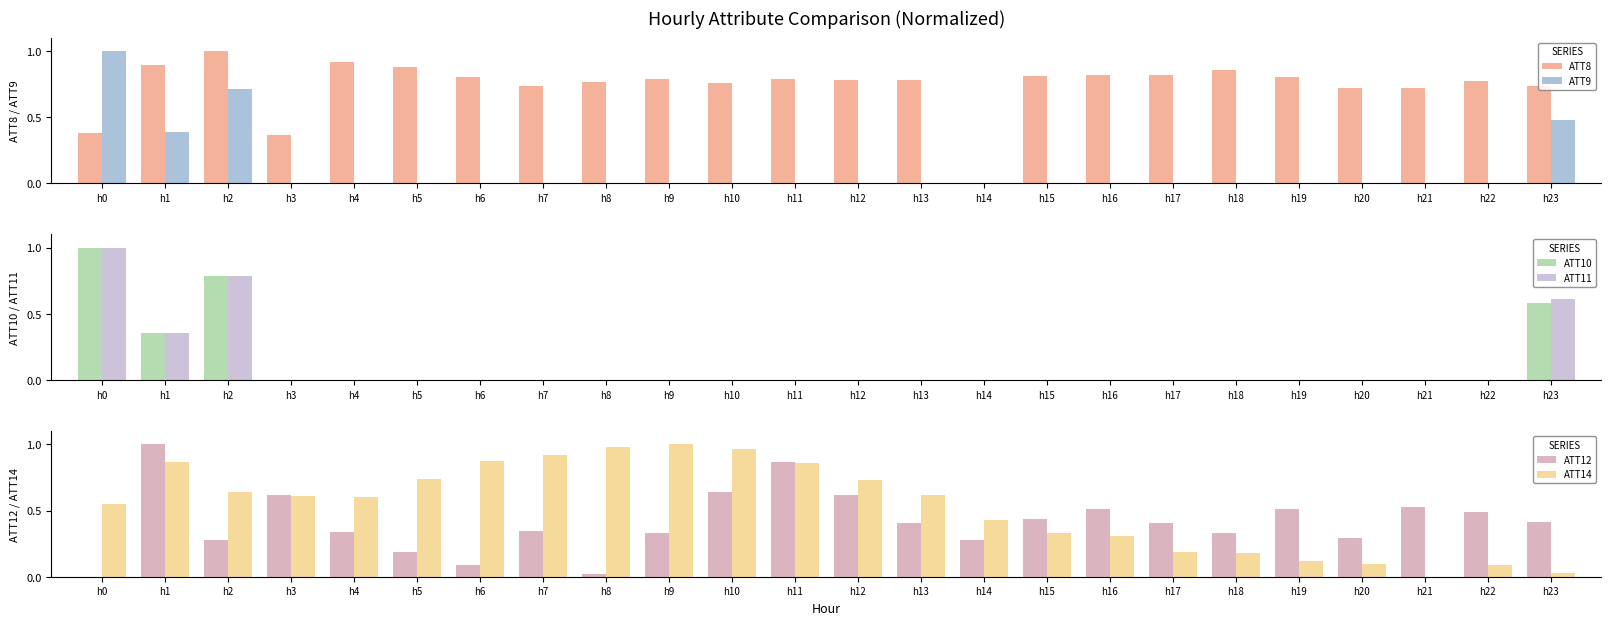

Is it true that ATT12 equals 0.5 at h21?

True